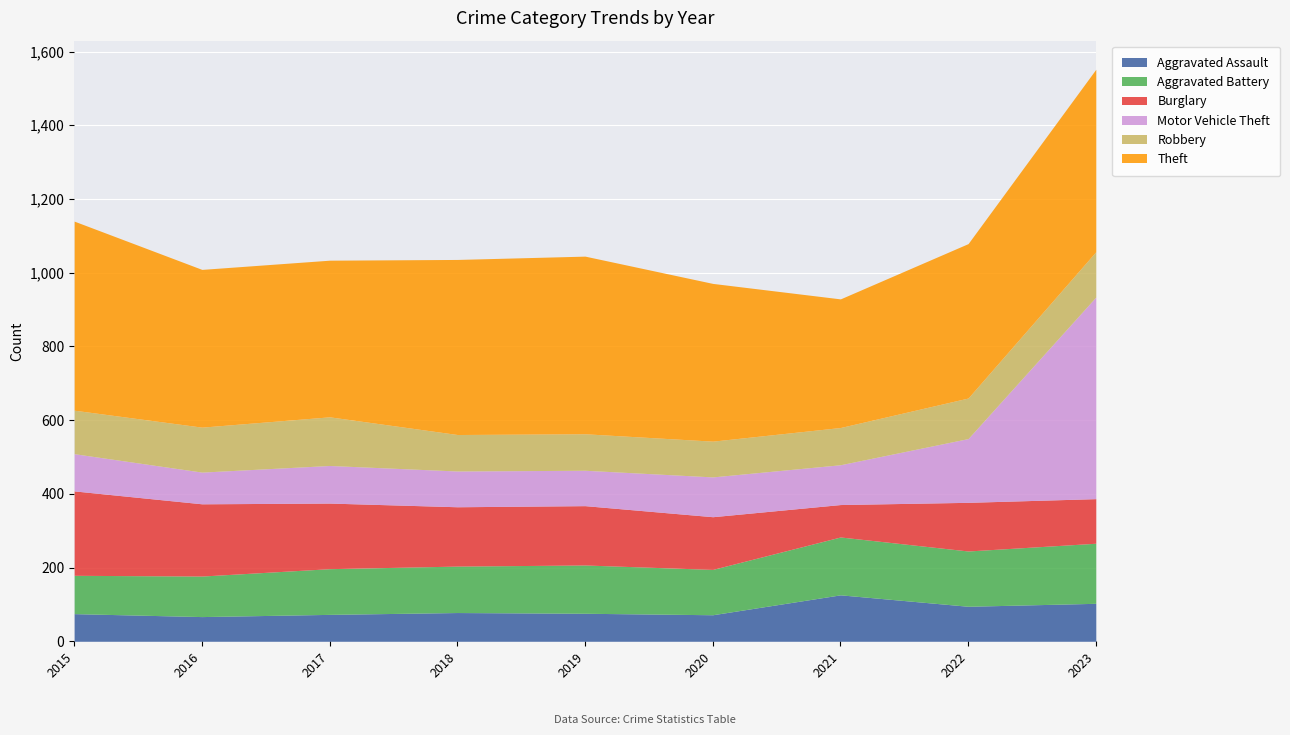

Does the chart display data point markers on the line(s)?

No